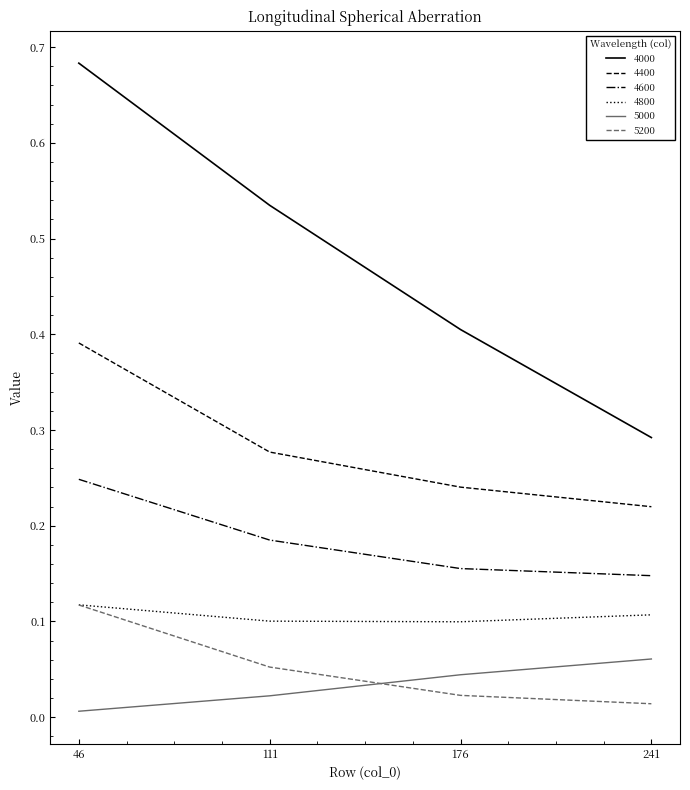

What are all the series names shown in the legend?

4000, 4400, 4600, 4800, 5000, 5200